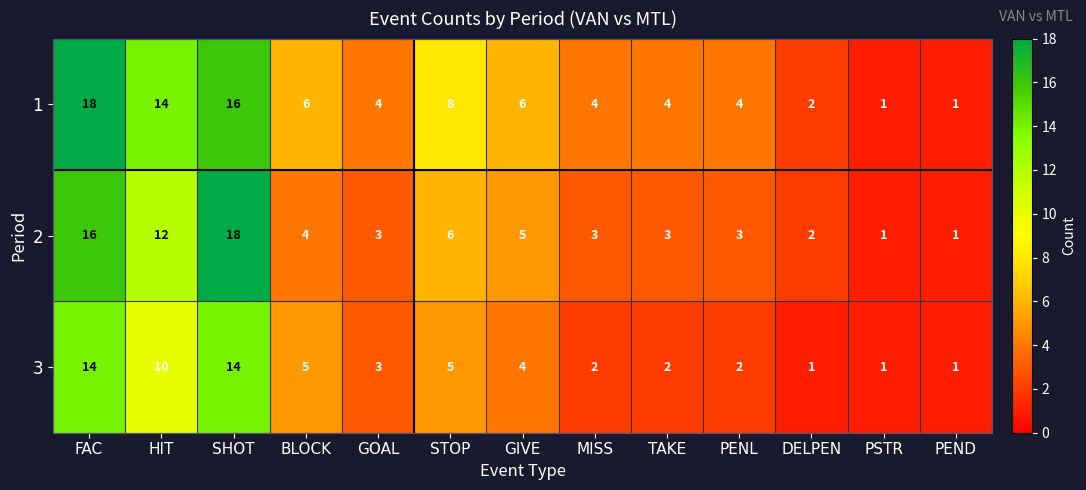

What is the highest value of the 1 series?

18